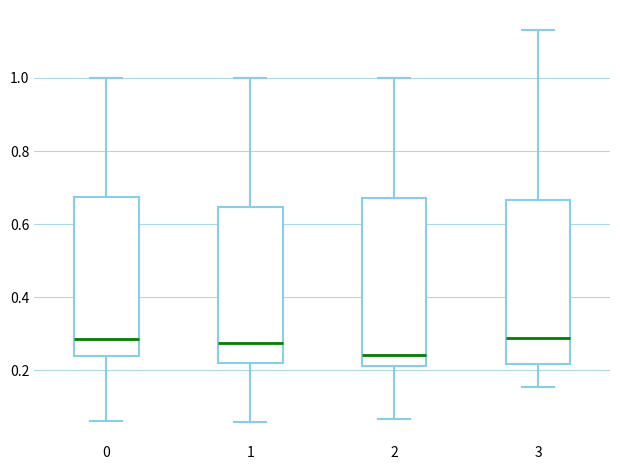

Where does the lower whisker of the box at x = 2 end on the y-axis? The values are not printed on the chart, so give them approximately, as read against the axis.

0.06